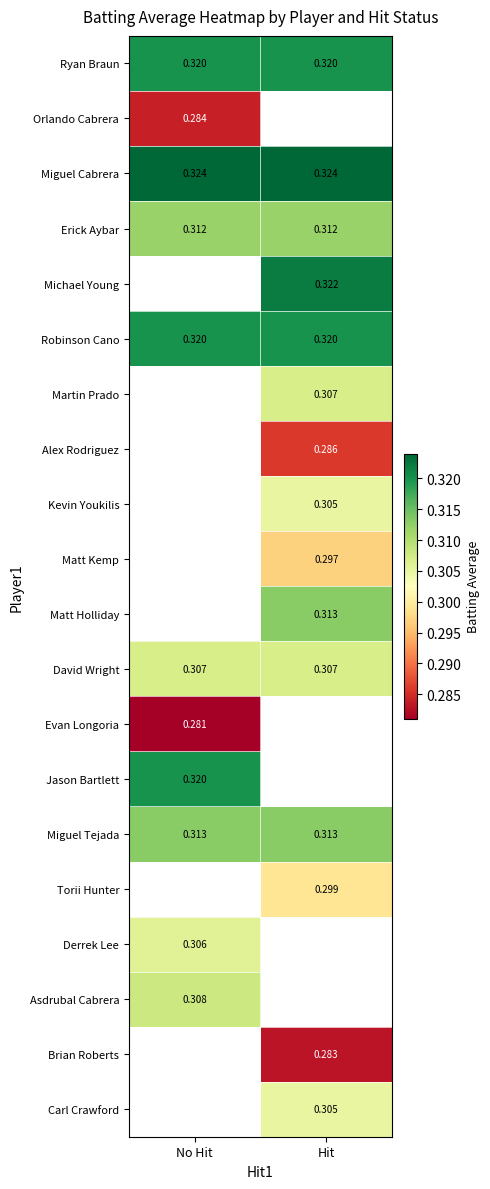

At which label is Miguel Cabrera closest to 0?

No Hit